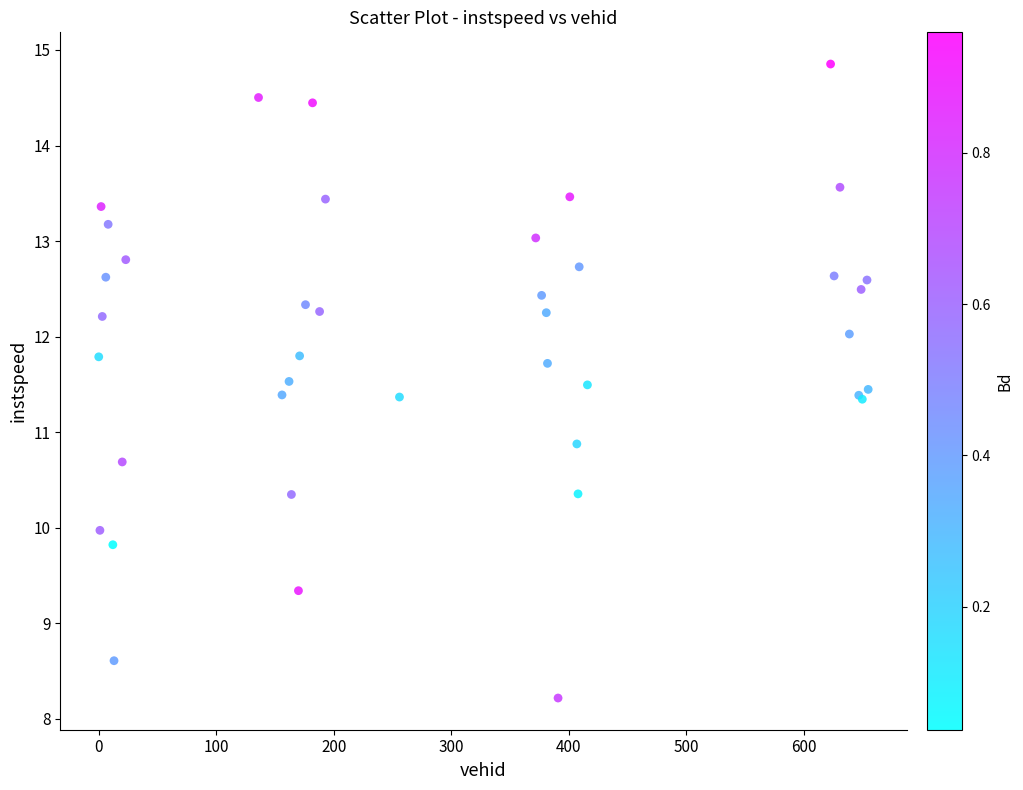

What Y value in the scatter plot is closest to 11?

10.9